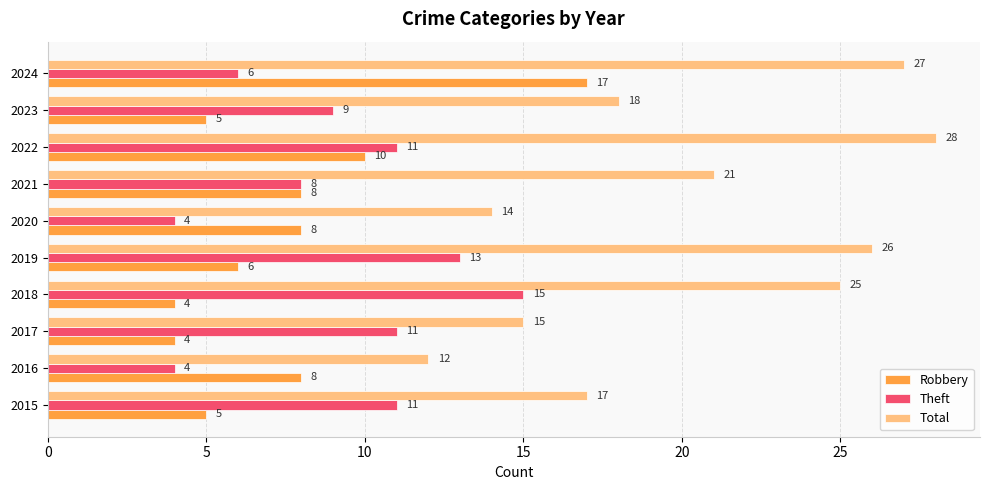

What is the sum of all Theft values?

92